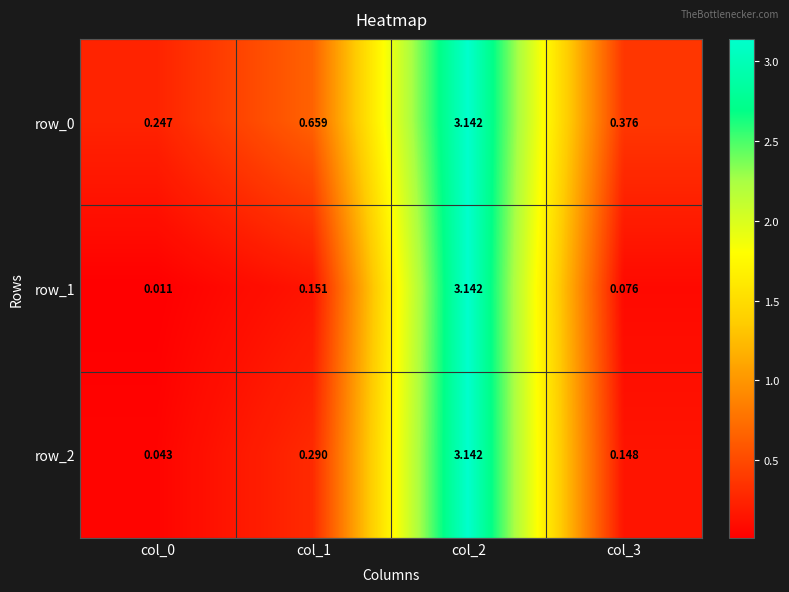

True or false: row_2 has a value of 4.6 at col_2.

False